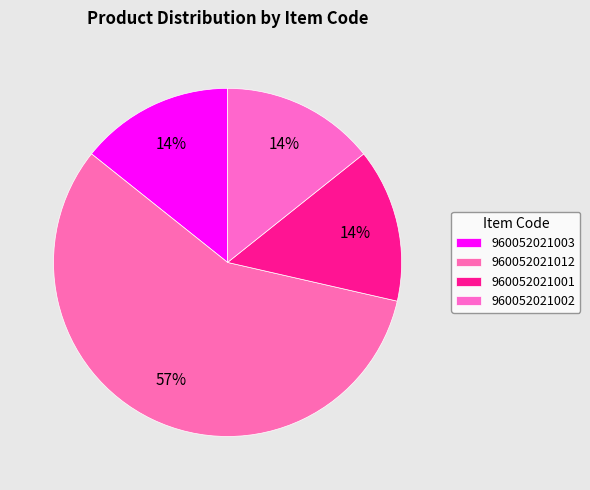

Does 960052021012 represent more than half of the total?

Yes